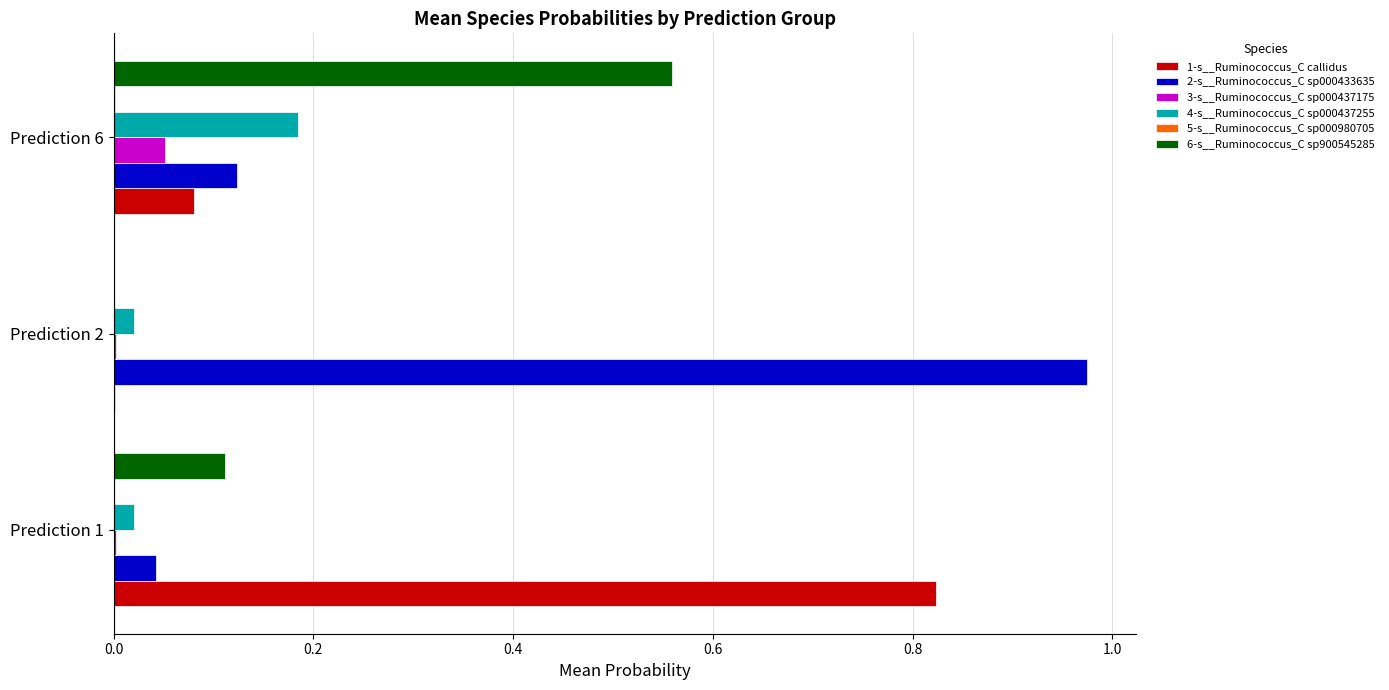

Which series has the largest range (max minus min)?

2-s__Ruminococcus_C sp000433635